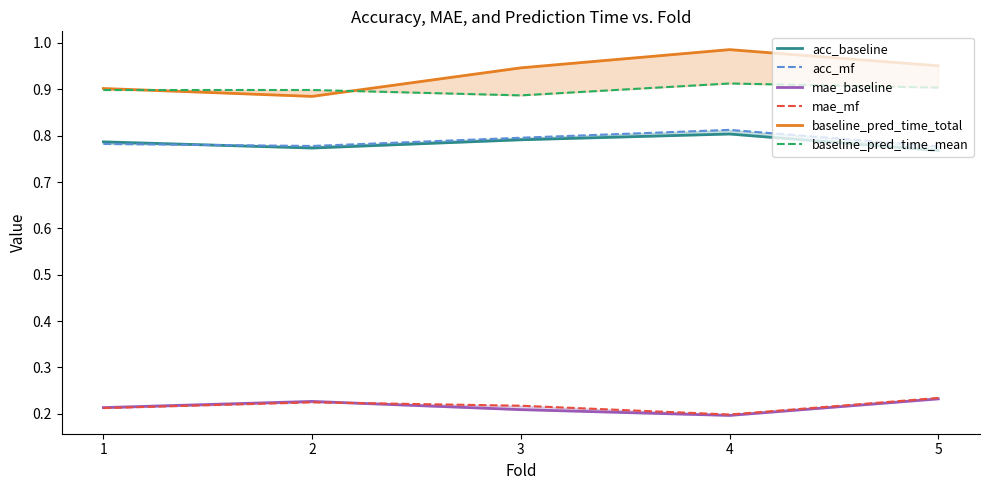

Which category has the lowest value across all series?

4